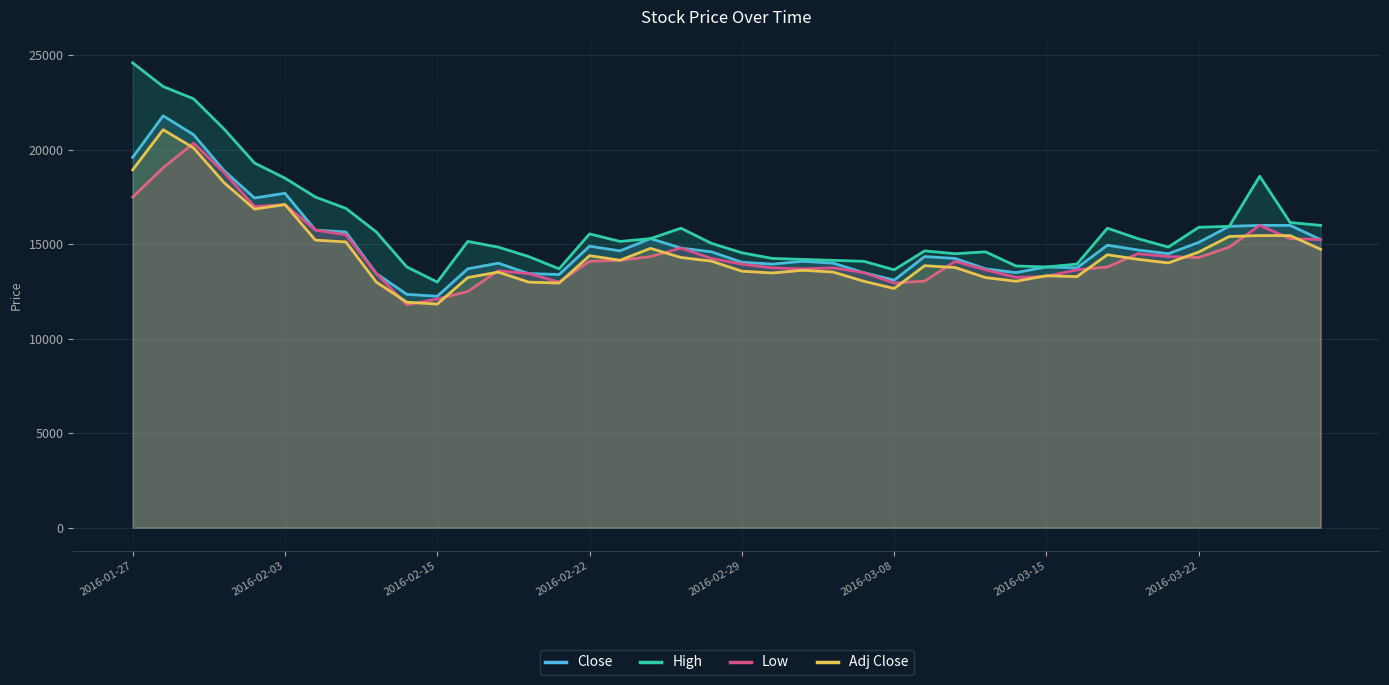

The Low series shows 13650 at 28. True or false?

True